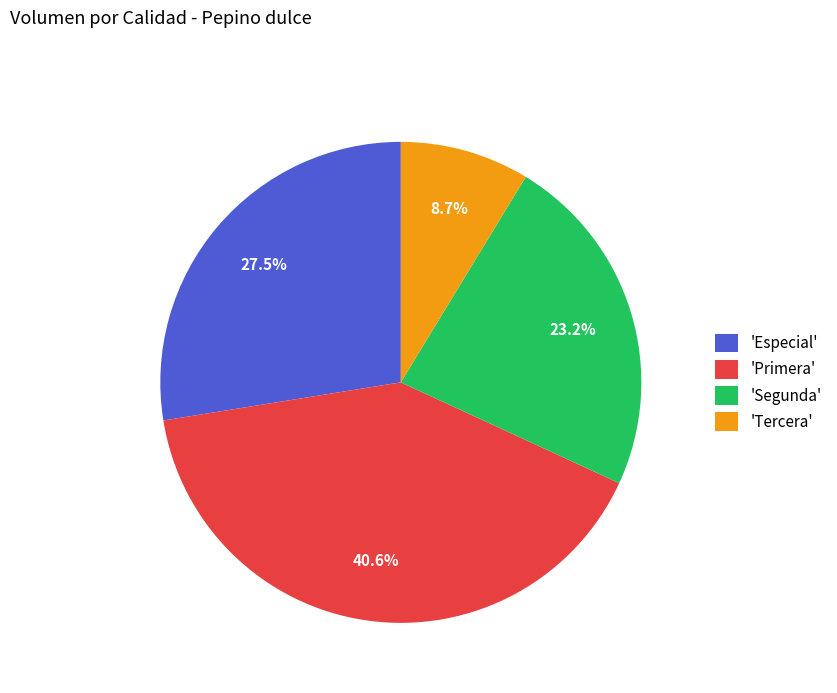

What percentage is NOT represented by 'Tercera'?

91.3%